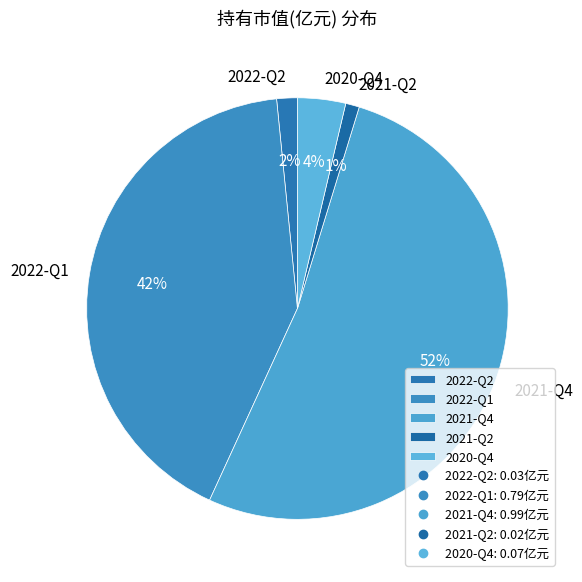

Combined, do 2020-Q4 and 2022-Q1 account for over 50%?

No